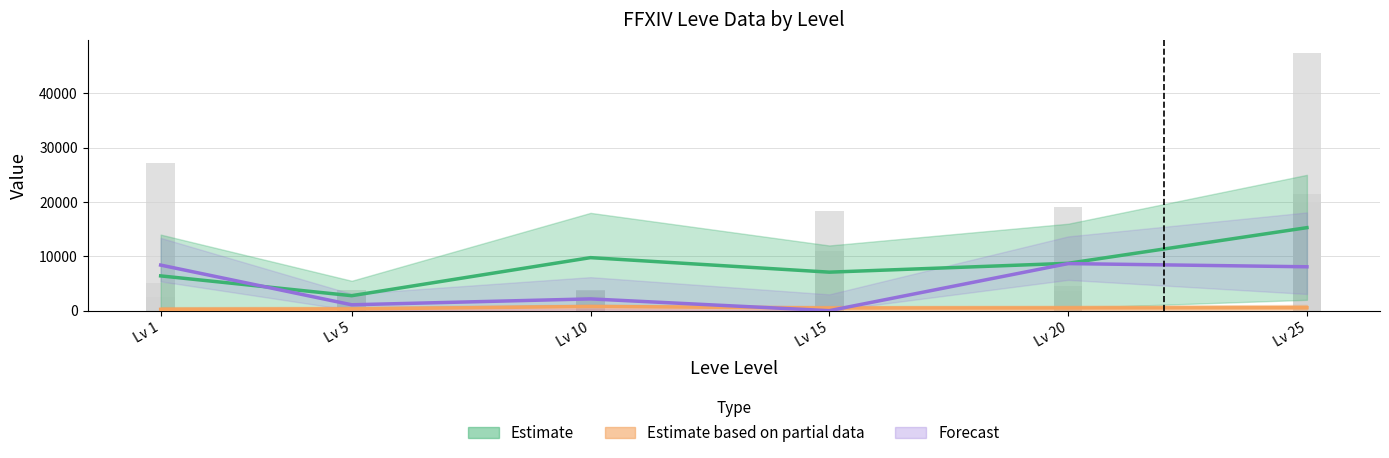

Count the number of data series in this chart.

3